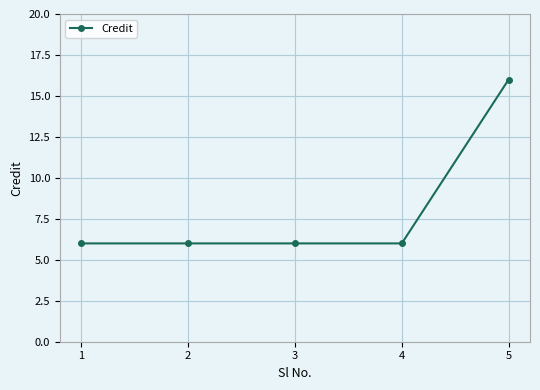

How many values are between 6 and 7?

4